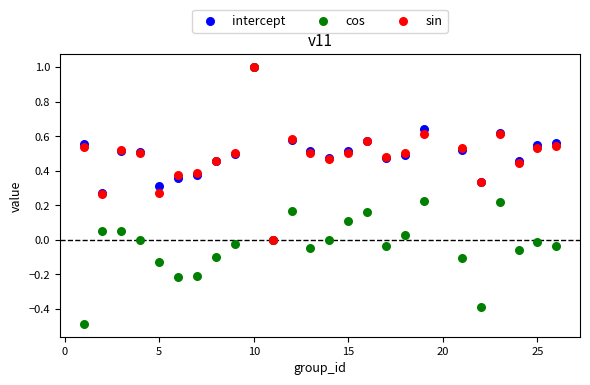

Which series reaches the minimum Y coordinate?

cos